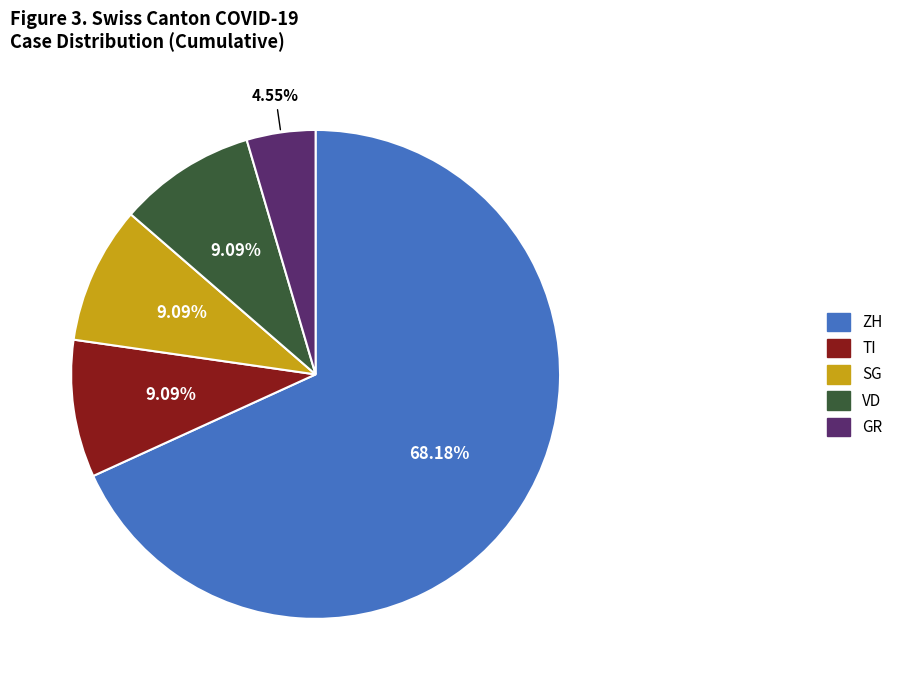

Which has a higher value, VD or GR?

VD